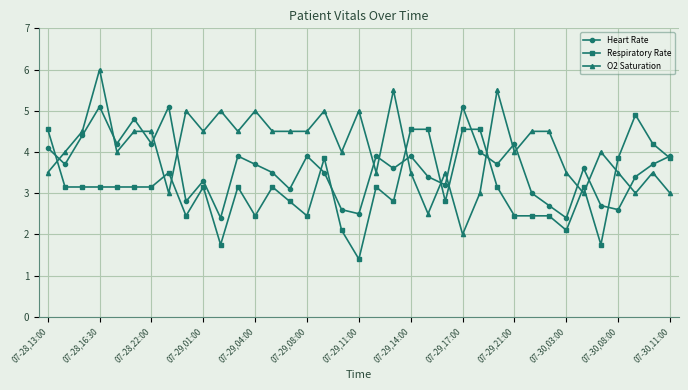

After their last crossing, which series has the higher values: O2 Saturation or Respiratory Rate?

Respiratory Rate